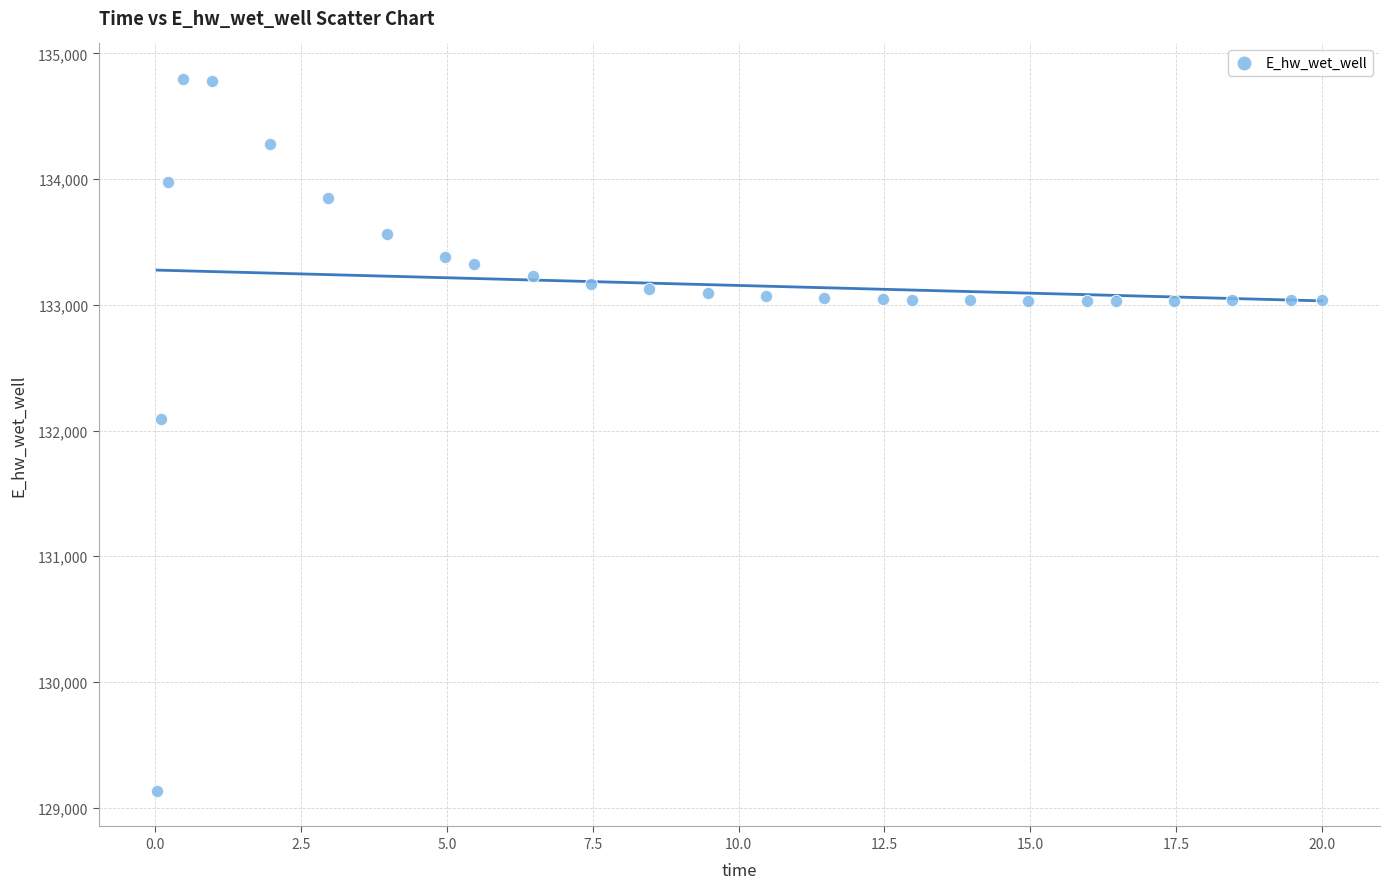

What Y value in the scatter plot is closest to 131964?

132088.0